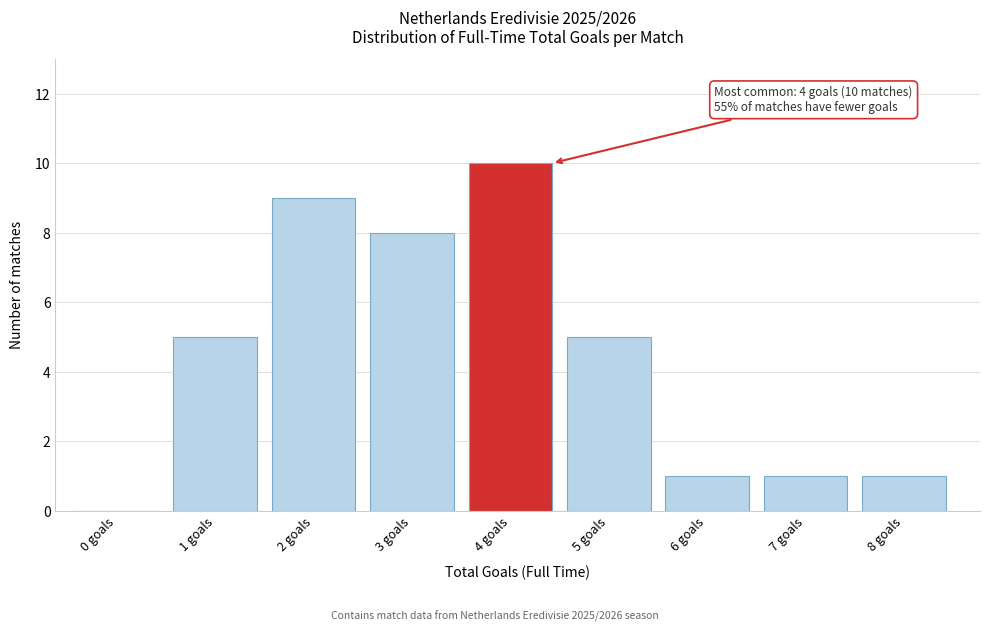

Reading left to right, extract all data points from this chart.

0 goals=0	1 goals=5	2 goals=9	3 goals=8	4 goals=10	5 goals=5	6 goals=1	7 goals=1	8 goals=1